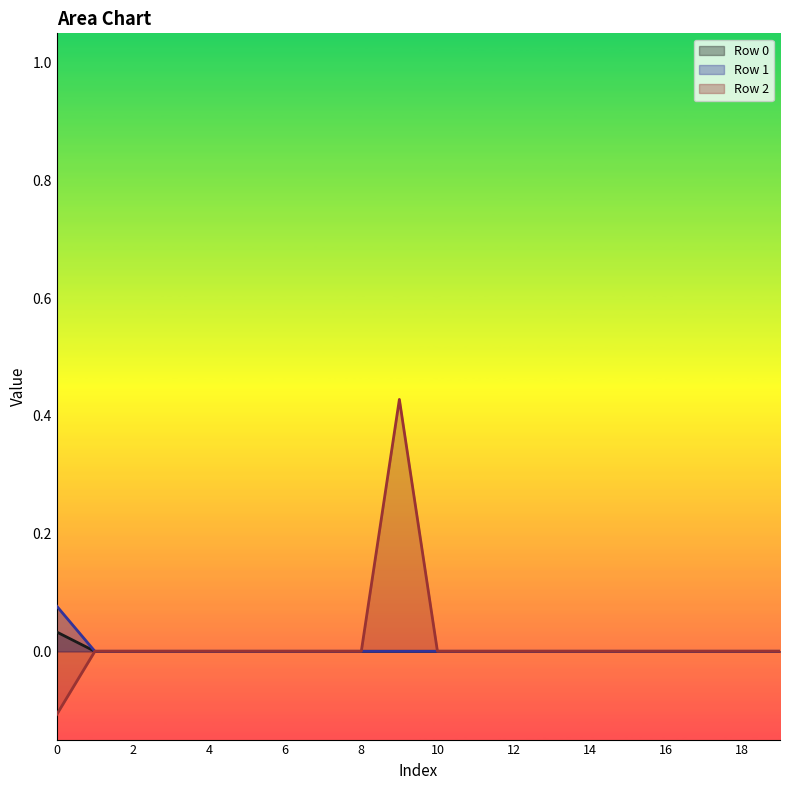

Reading right to left, list all the values displayed in this chart.

Row 0: 19=0.0	18=0.0	17=0.0	16=0.0	15=0.0	14=0.0	13=0.0	12=0.0	11=0.0	10=0.0	9=0.0	8=0.0	7=0.0	6=0.0	5=0.0	4=0.0	3=0.0	2=0.0	1=0.0	0=0.0
Row 1: 19=0.0	18=0.0	17=0.0	16=0.0	15=0.0	14=0.0	13=0.0	12=0.0	11=0.0	10=0.0	9=0.0	8=0.0	7=0.0	6=0.0	5=0.0	4=0.0	3=0.0	2=0.0	1=0.0	0=0.1
Row 2: 19=0.0	18=0.0	17=0.0	16=0.0	15=0.0	14=0.0	13=0.0	12=0.0	11=0.0	10=0.0	9=0.4	8=0.0	7=0.0	6=0.0	5=0.0	4=0.0	3=0.0	2=0.0	1=0.0	0=-0.1